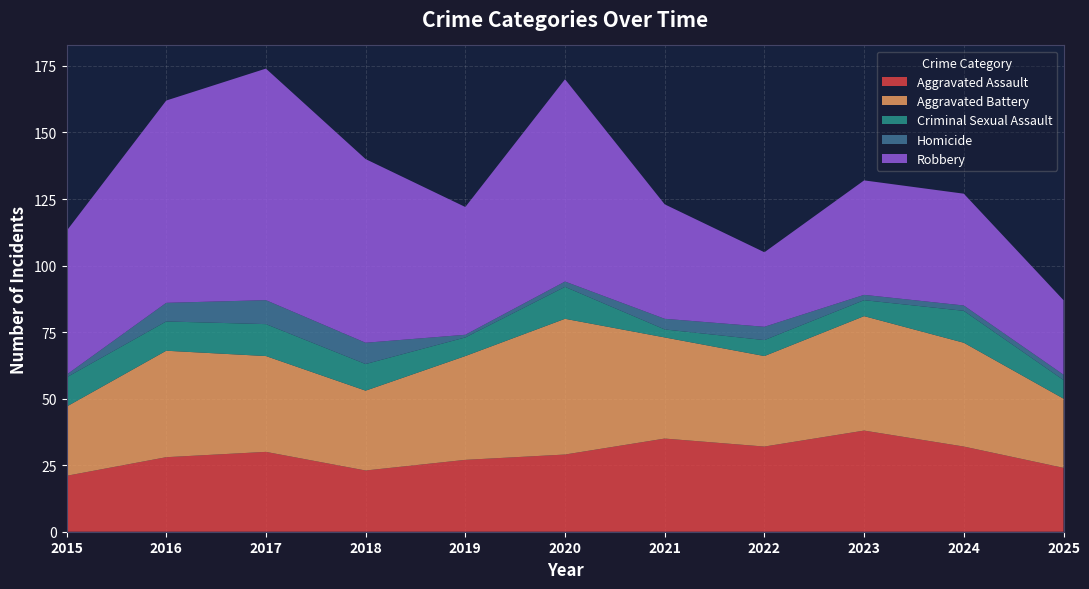

Reading right to left, list all the values displayed in this chart.

Aggravated Assault: 2025=24	2024=32	2023=38	2022=32	2021=35	2020=29	2019=27	2018=23	2017=30	2016=28	2015=21
Aggravated Battery: 2025=26	2024=39	2023=43	2022=34	2021=38	2020=51	2019=39	2018=30	2017=36	2016=40	2015=26
Criminal Sexual Assault: 2025=7	2024=12	2023=6	2022=6	2021=3	2020=12	2019=7	2018=10	2017=12	2016=11	2015=11
Homicide: 2025=2	2024=2	2023=2	2022=5	2021=4	2020=2	2019=1	2018=8	2017=9	2016=7	2015=1
Robbery: 2025=28	2024=42	2023=43	2022=28	2021=43	2020=76	2019=48	2018=69	2017=87	2016=76	2015=54